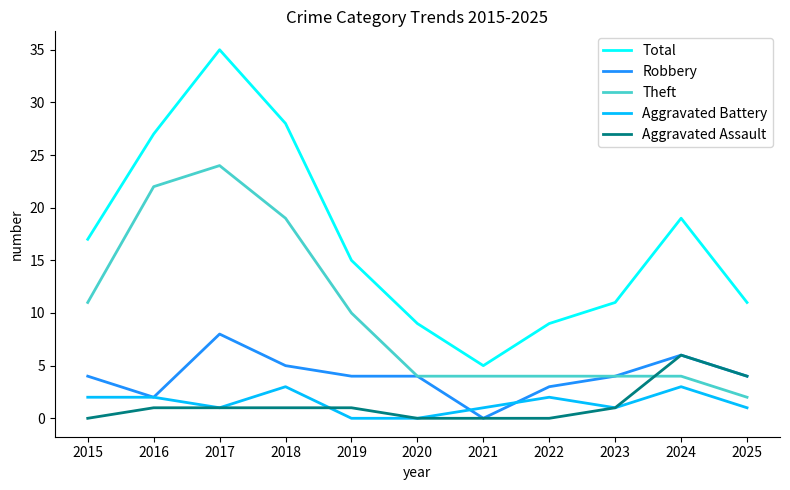

Which series changed the most between 2017 and 2023?

Total